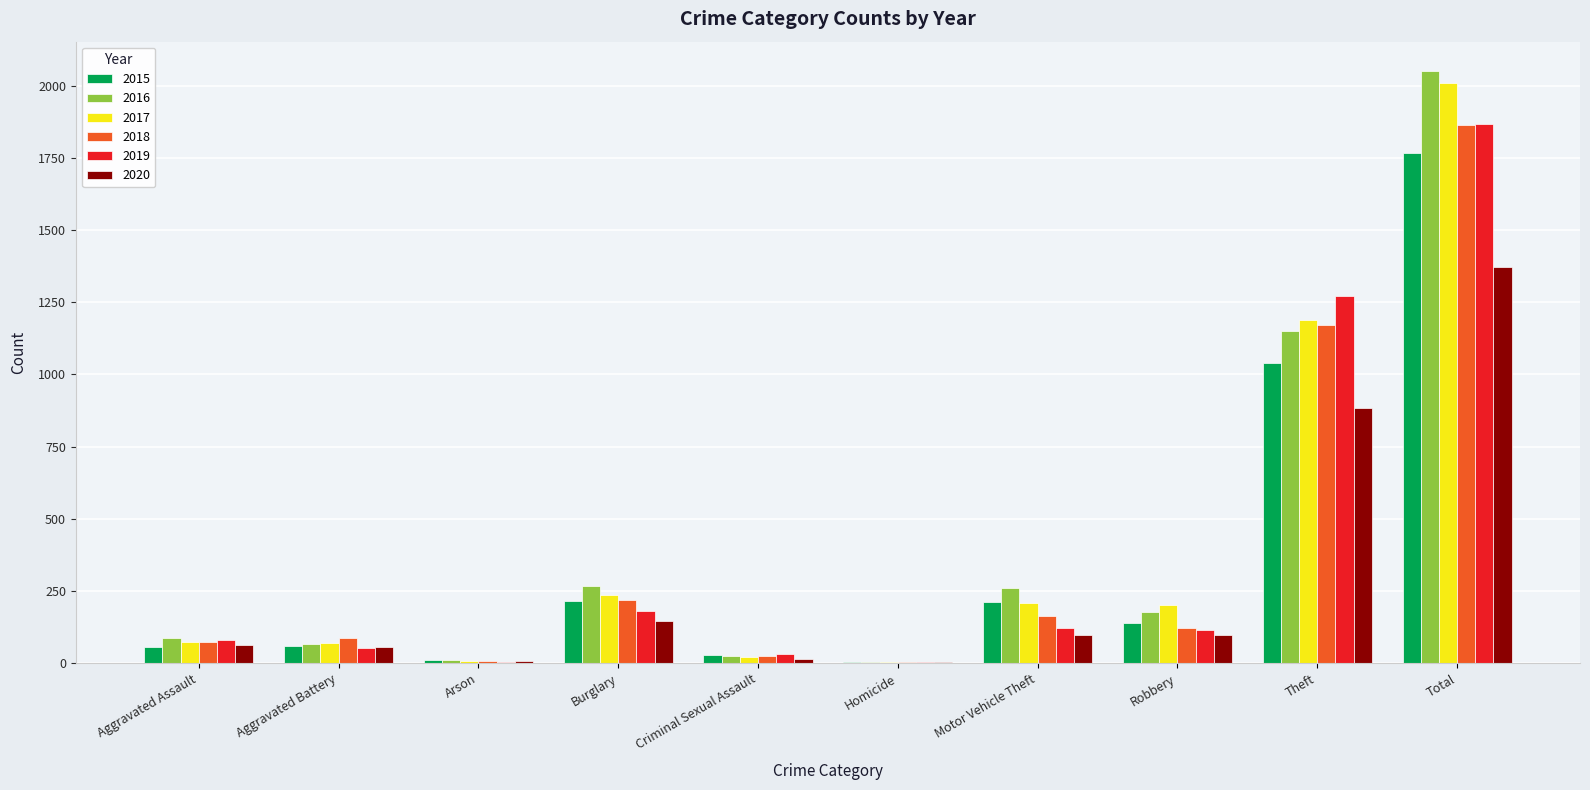

What is the maximum value shown in the chart?

2050